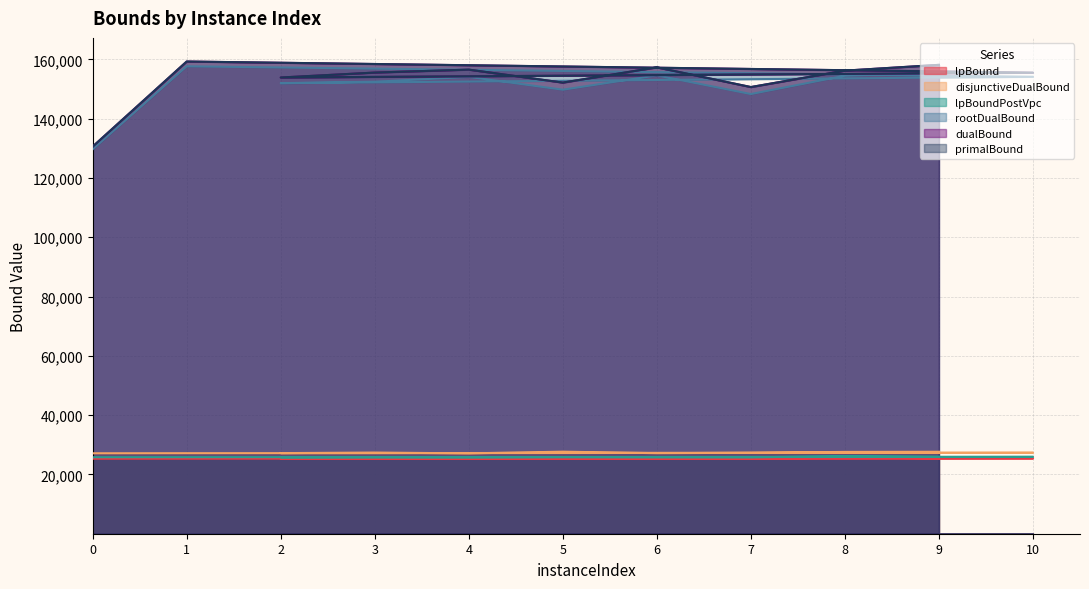

How many distinct data groups are displayed?

6